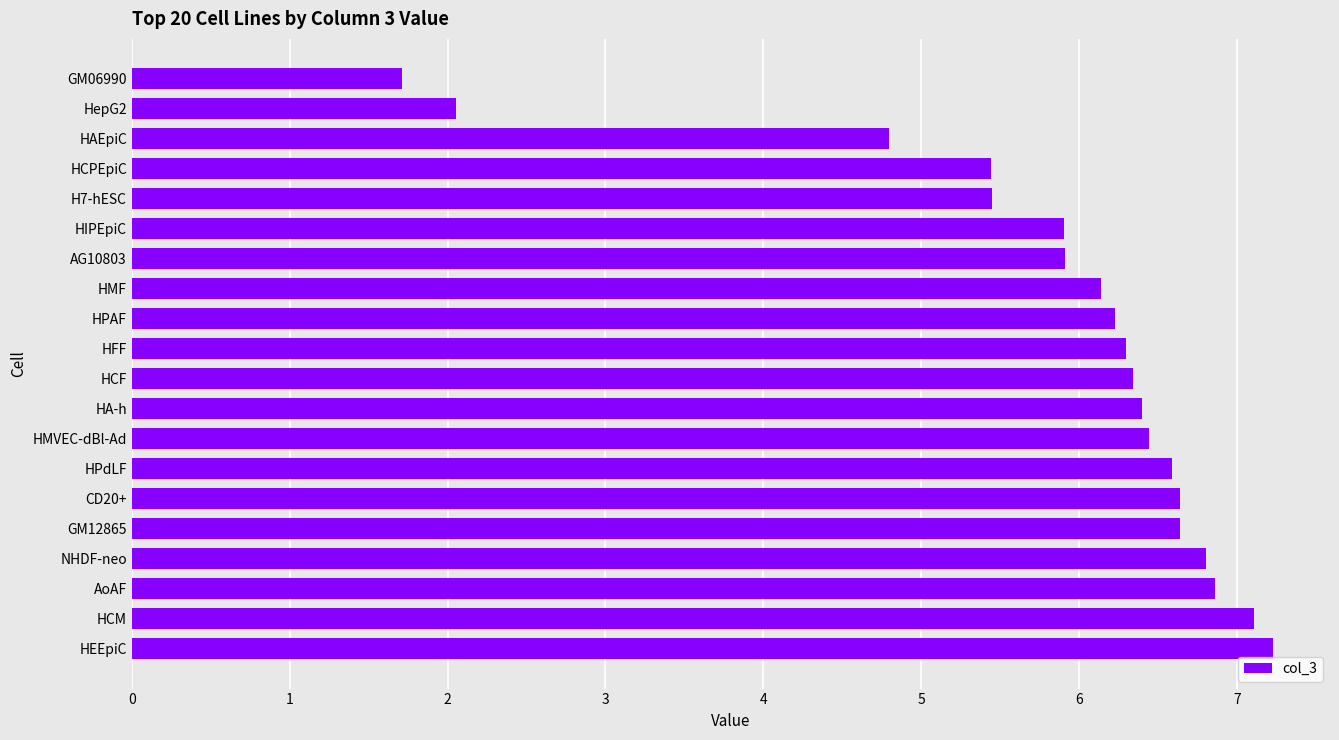

How many values are below 6?

7